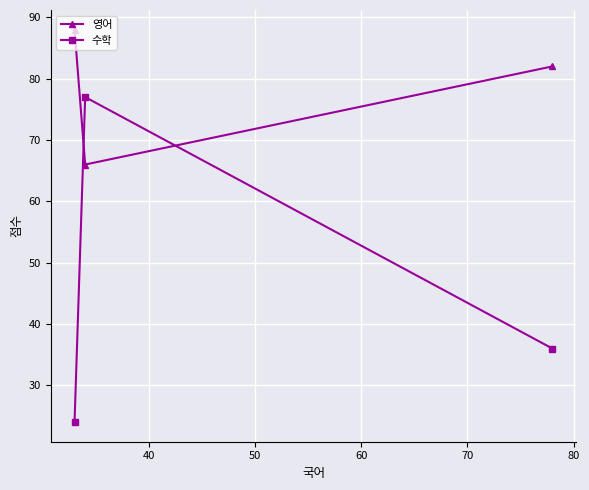

What is the maximum value shown in the chart?

88